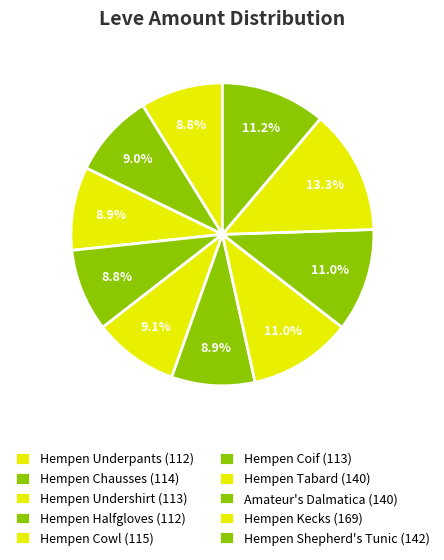

Is it true that Hempen Chausses is 9% of the pie?

True